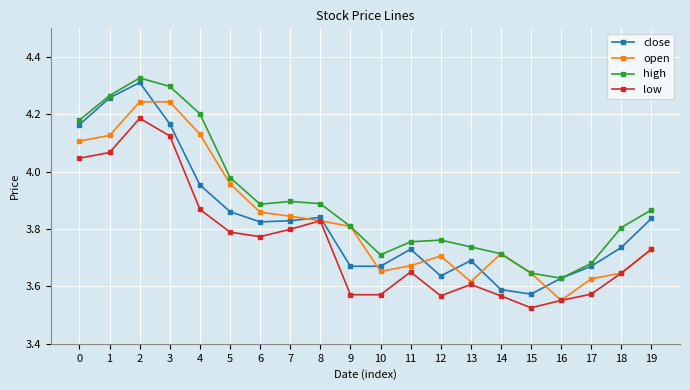

Between 5 and 17, which series saw the biggest shift?

open